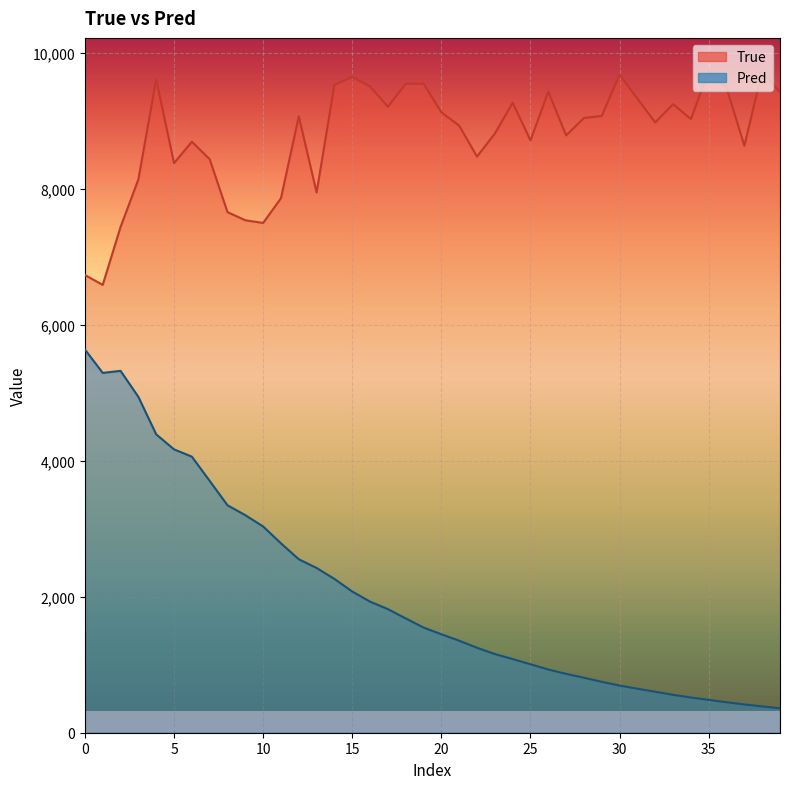

True or false: Pred and True cross at least once.

False